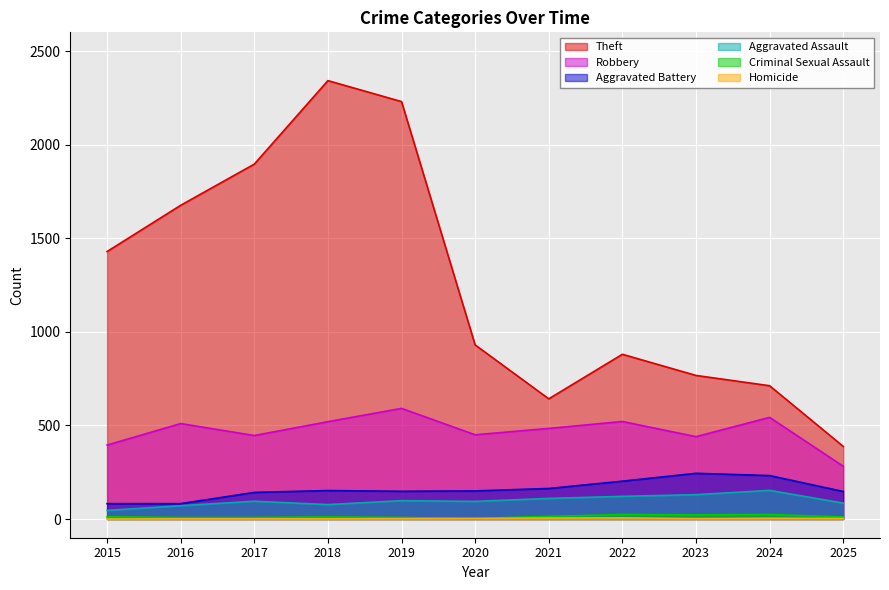

In Aggravated Battery, how many points are lower than both neighbors (excluding endpoints)?

1